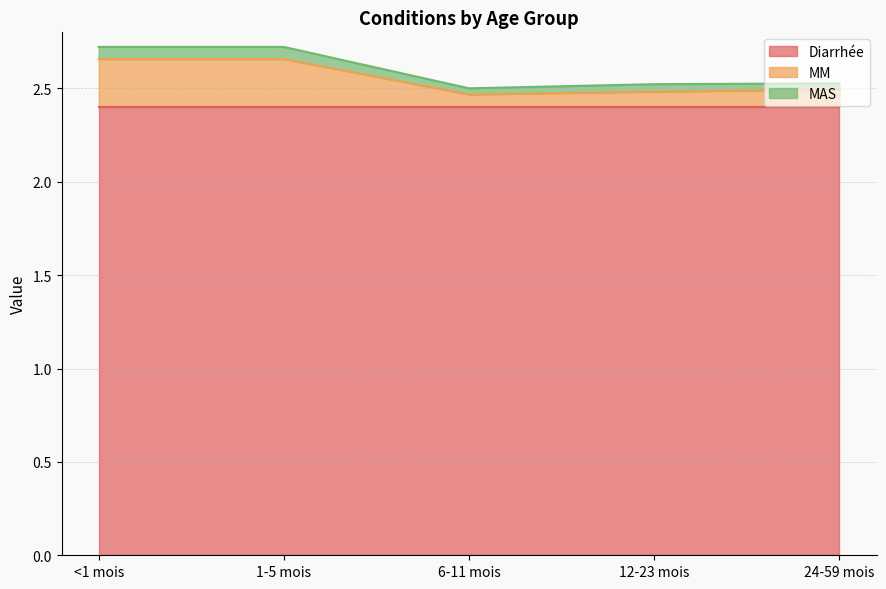

True or false: Diarrhée has a value of 2.4 at 6-11 mois.

True